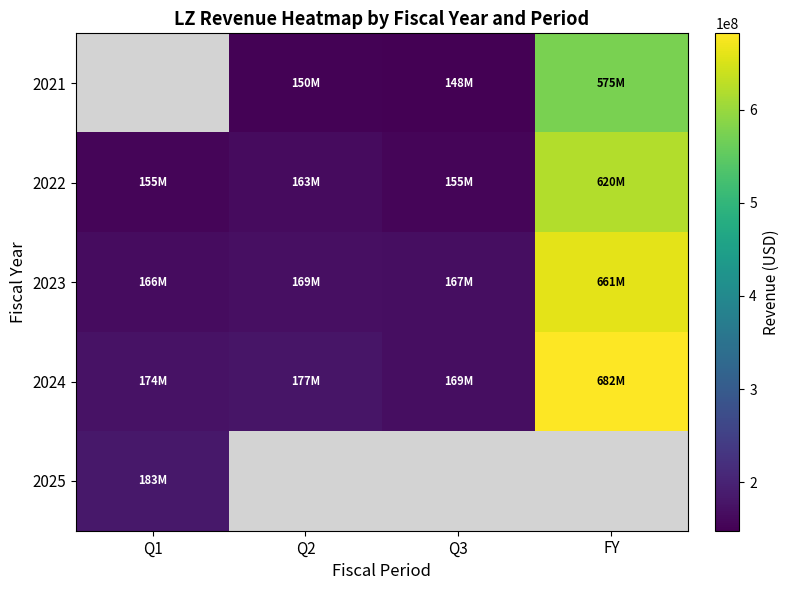

What is the sum of the 2022 values at Q3 and Q1?

310704000.0